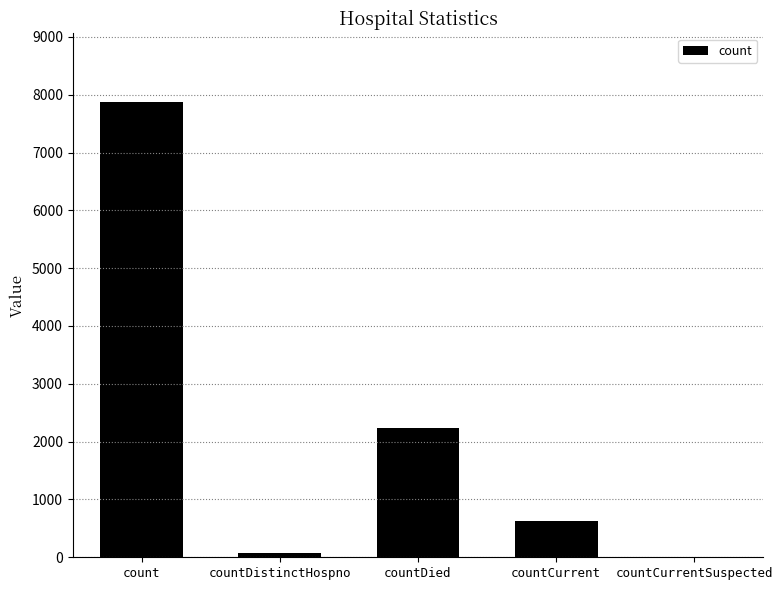

The value at countCurrentSuspected is 4036. True or false?

False